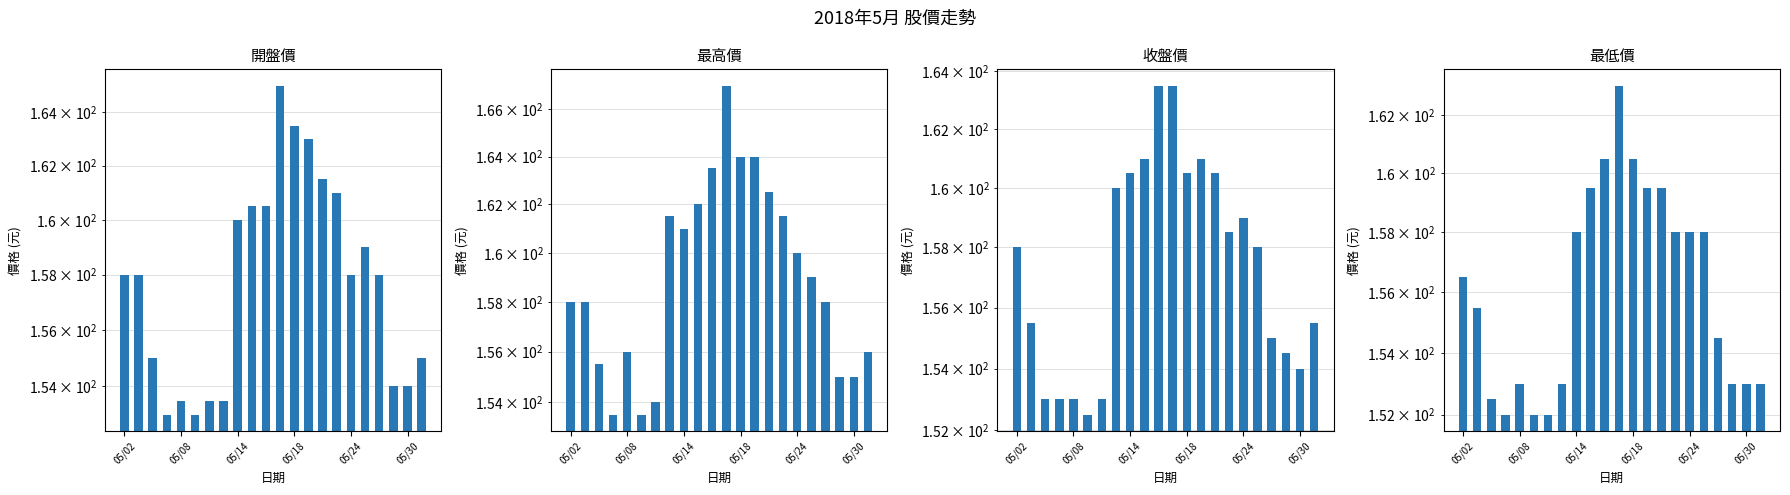

What is the spread (max minus min) of values at 14?

3.0